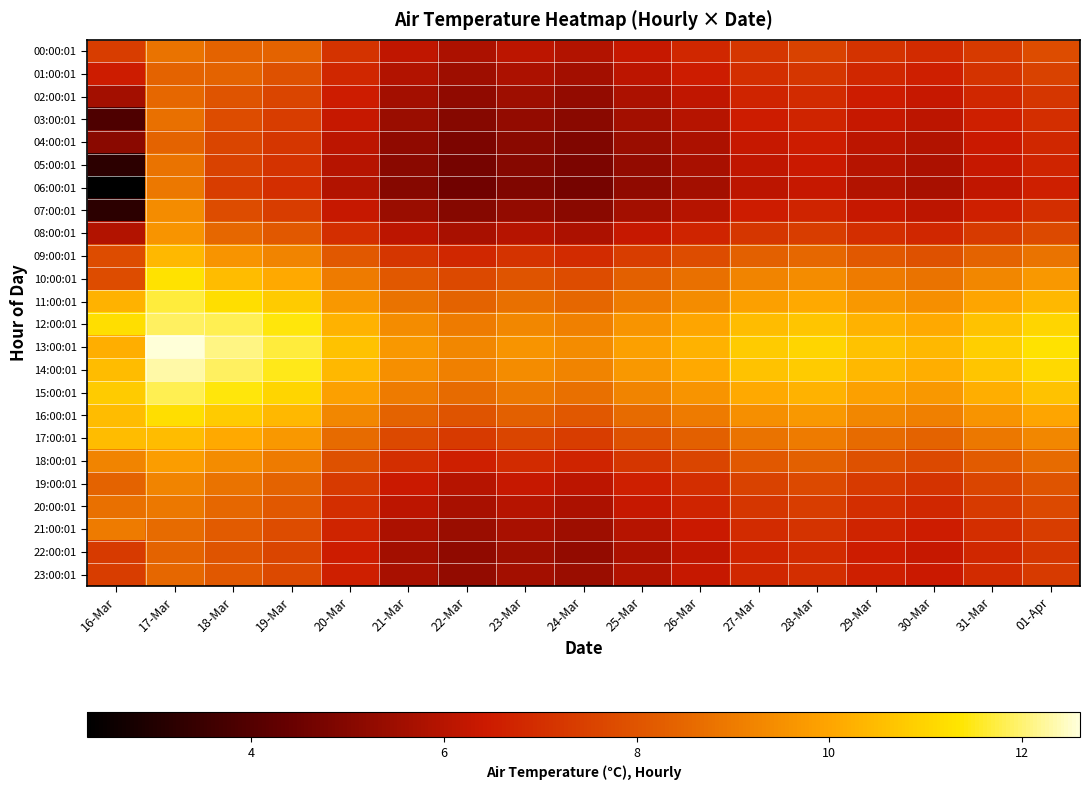

Between 01-Apr and 29-Mar, which is larger?

01-Apr